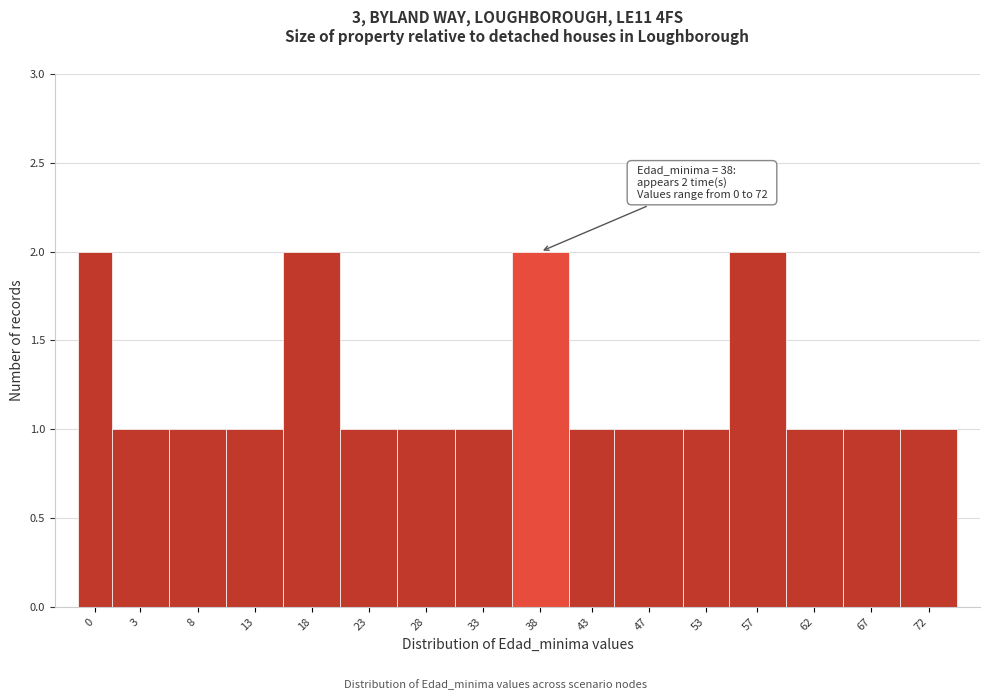

Reading left to right, what are all the values shown in this chart?

0=2	3=1	8=1	13=1	18=2	23=1	28=1	33=1	38=2	43=1	47=1	53=1	57=2	62=1	67=1	72=1